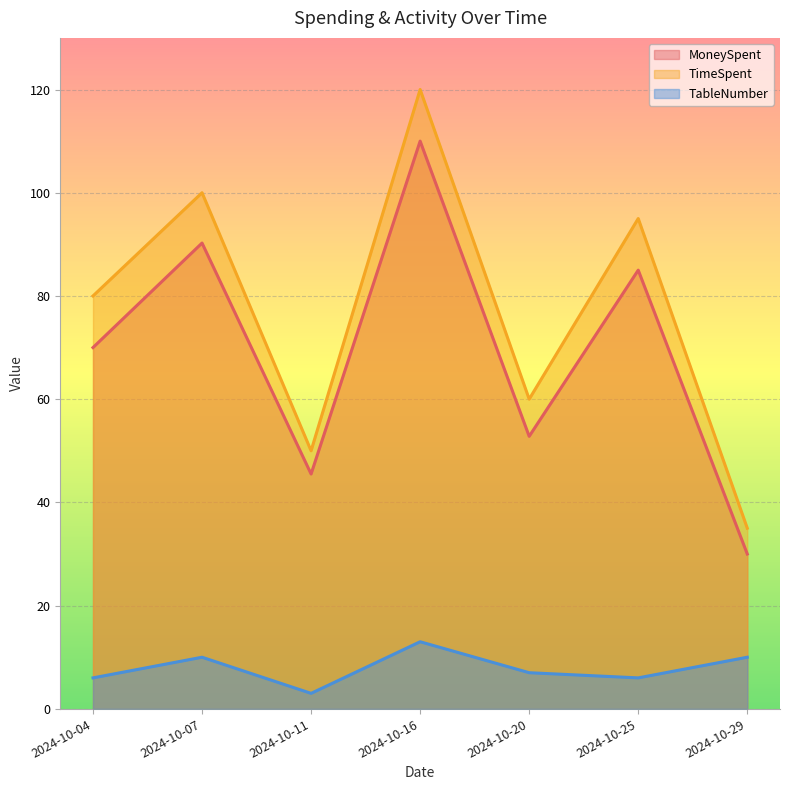

True or false: MoneySpent and TableNumber cross at least once.

False